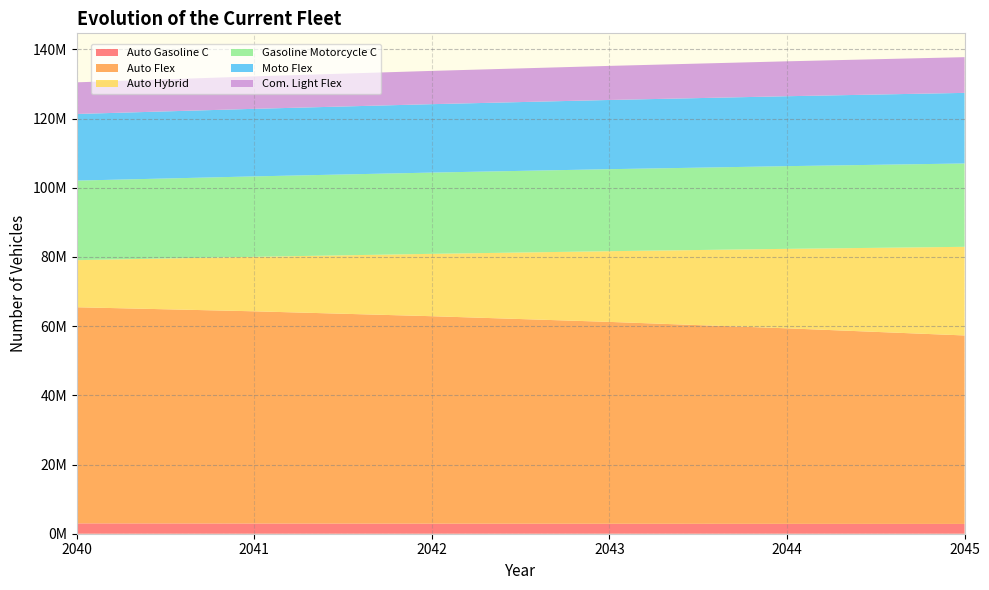

Reading left to right, extract all data points from this chart.

Auto Gasoline C: 2994337	2951905	2915027	2883280	2855884	2832021
Auto Flex: 62479311	61348012	59969114	58356520	56524455	54487260
Auto Hybrid: 13610538	15749717	18029182	20440360	22974473	25622732
Gasoline Motorcycle C: 22999004	23253914	23489353	23706777	23907812	24093736
Moto Flex: 19264507	19533391	19780572	20007842	20216925	20409400
Com. Light Flex: 9147903	9382445	9617525	9853178	10089396	10326174